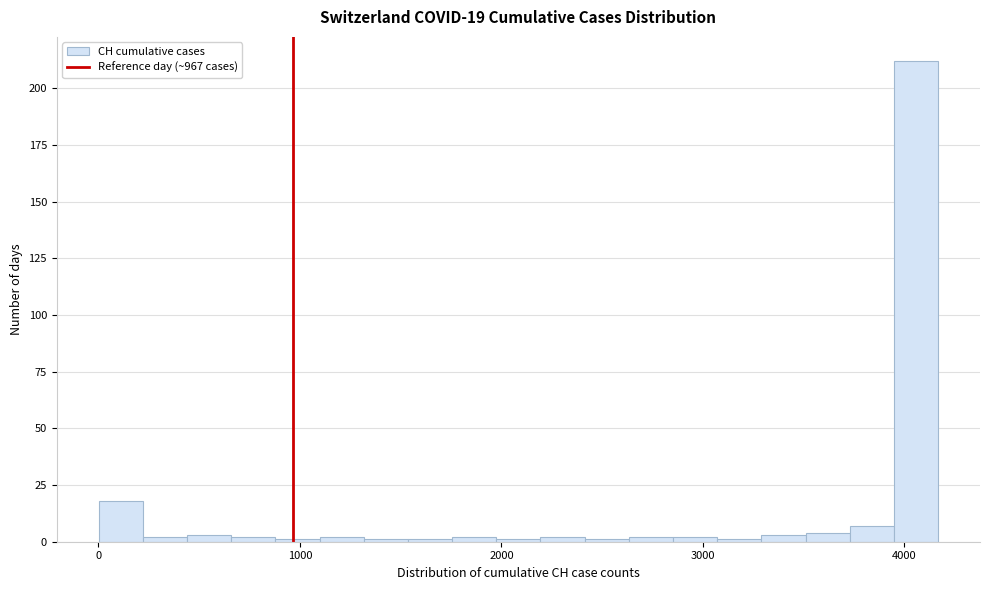

Around what value on the x-axis is the tallest bar? Give the approximate position of its centre, as read against the axis.

4100